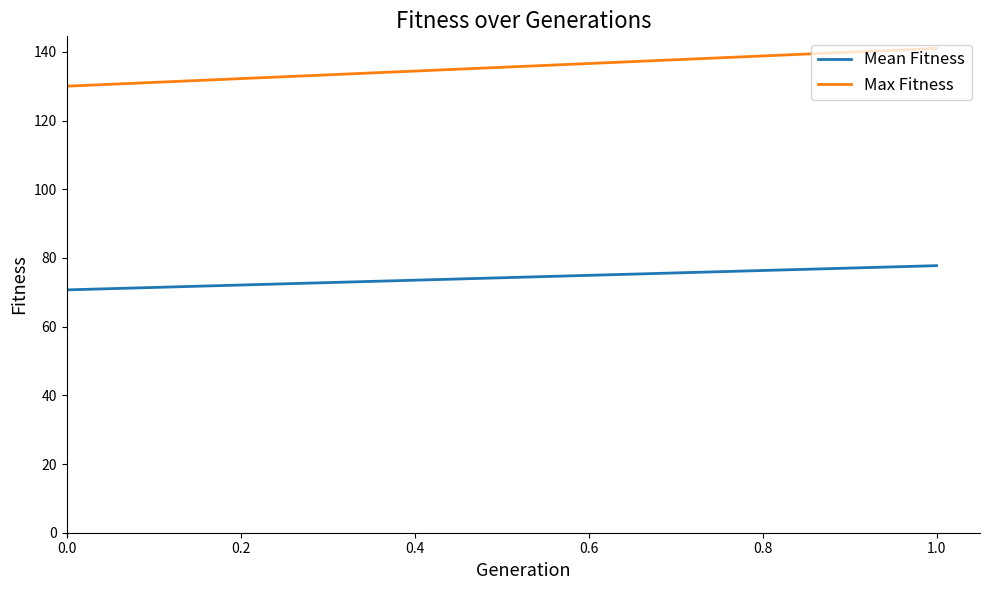

Count the Max Fitness values in the range 130 to 141.

2